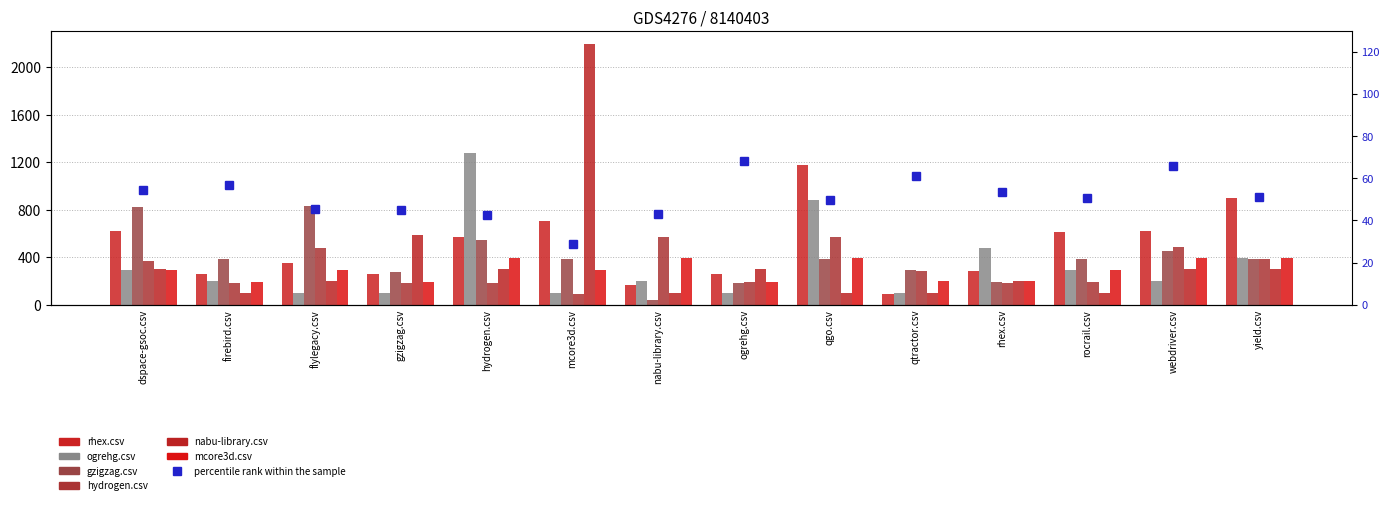

What is the difference between the maximum and second lowest values in the ogrehg.csv series?

1183.5